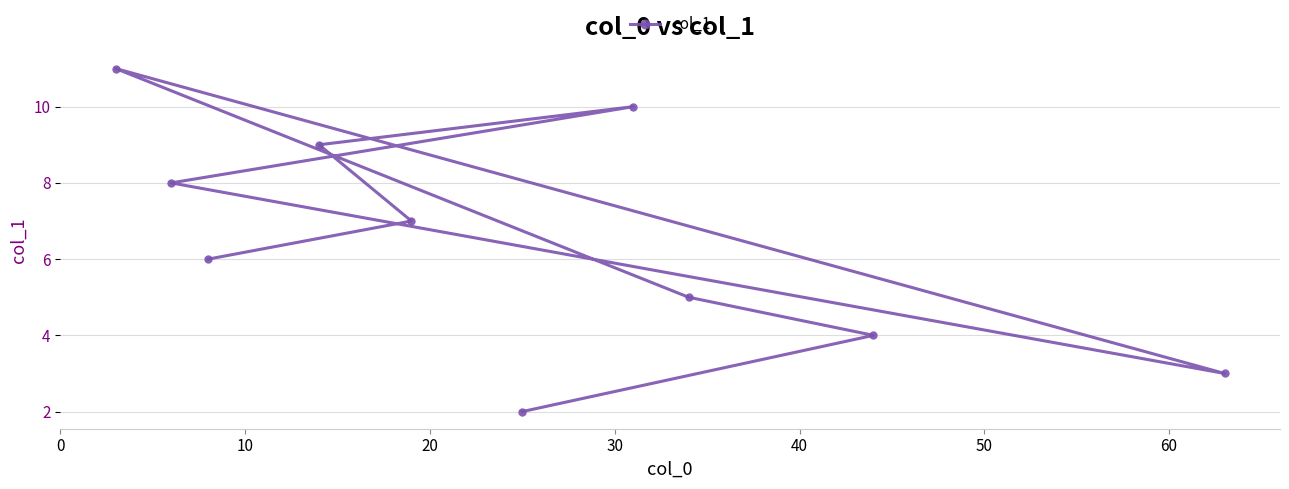

What is the maximum value shown in the chart?

11